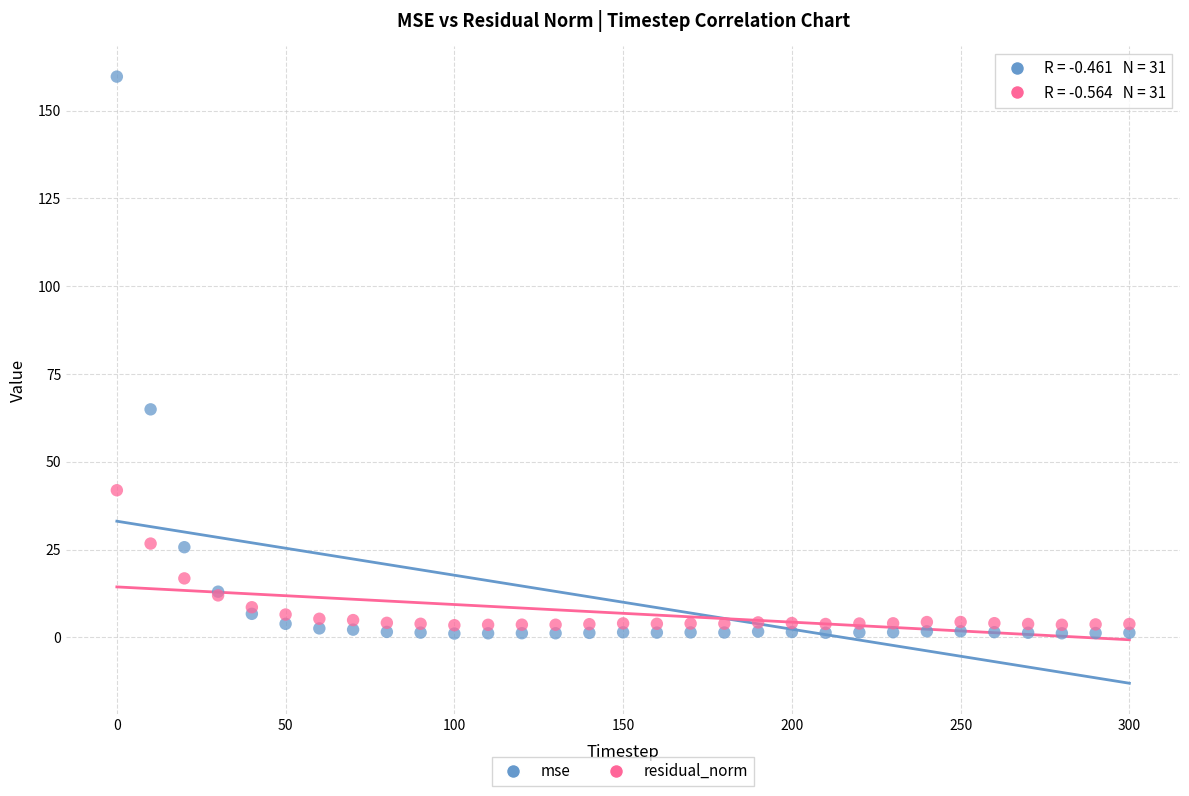

In the mse series, what Y value is closest to 80?

64.9